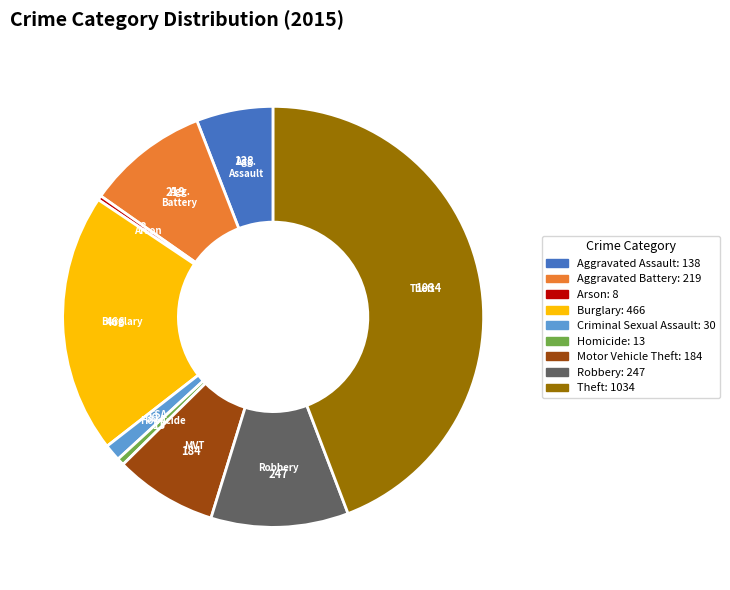

Does any single category account for the majority?

No